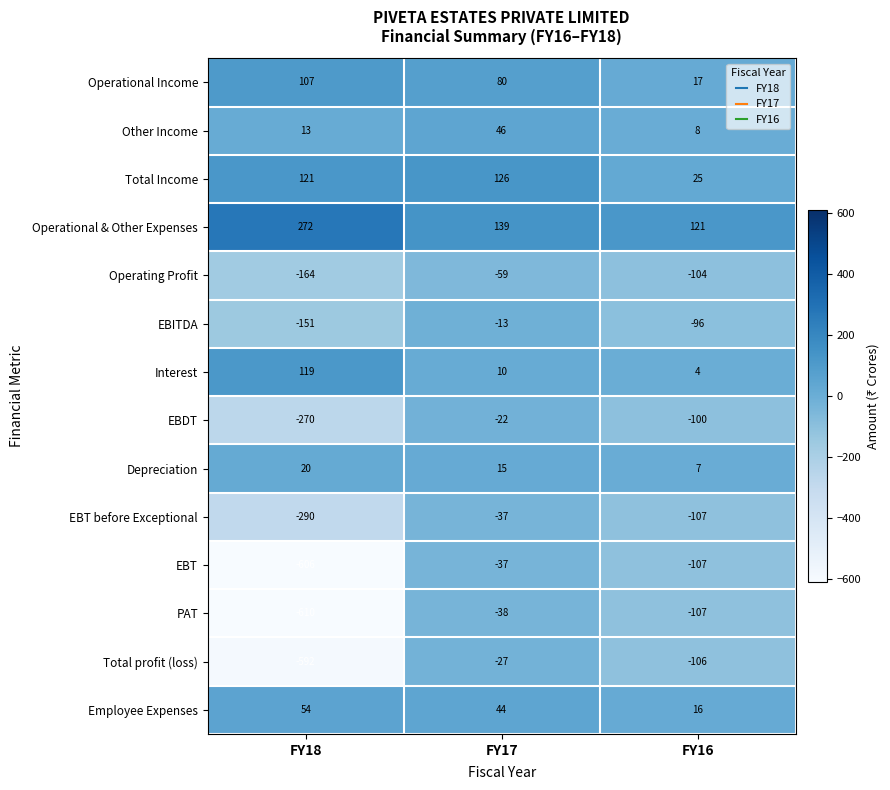

Is it true that Other Income equals 78 at FY17?

False